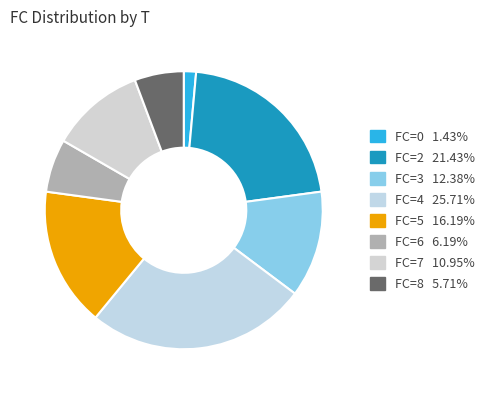

Does FC=6 account for over 50% of the chart?

No